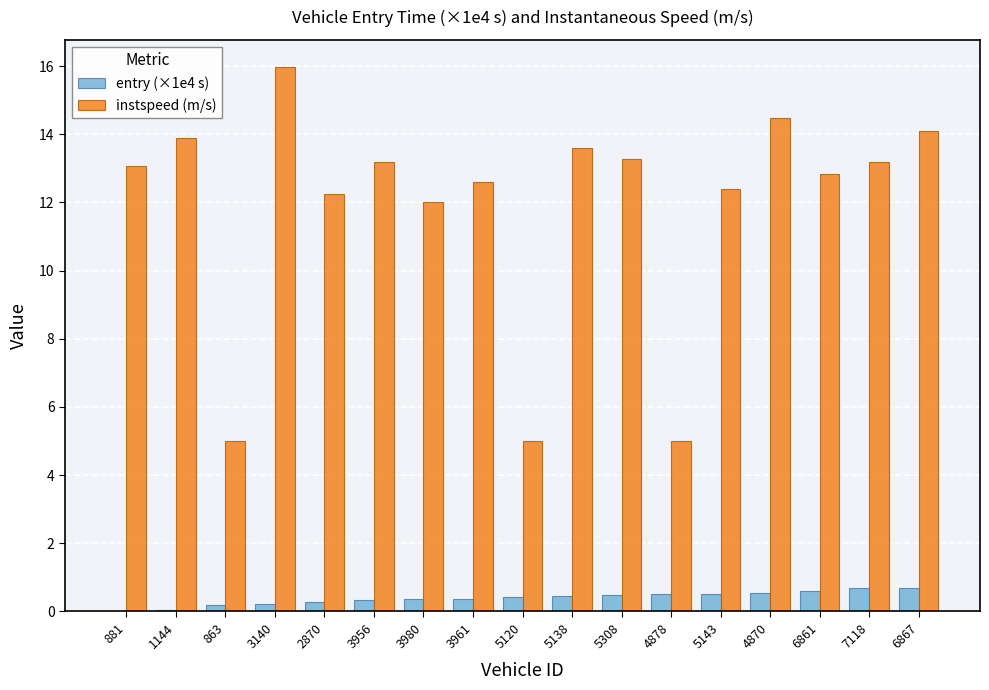

What is the maximum value shown in the chart?

16.0